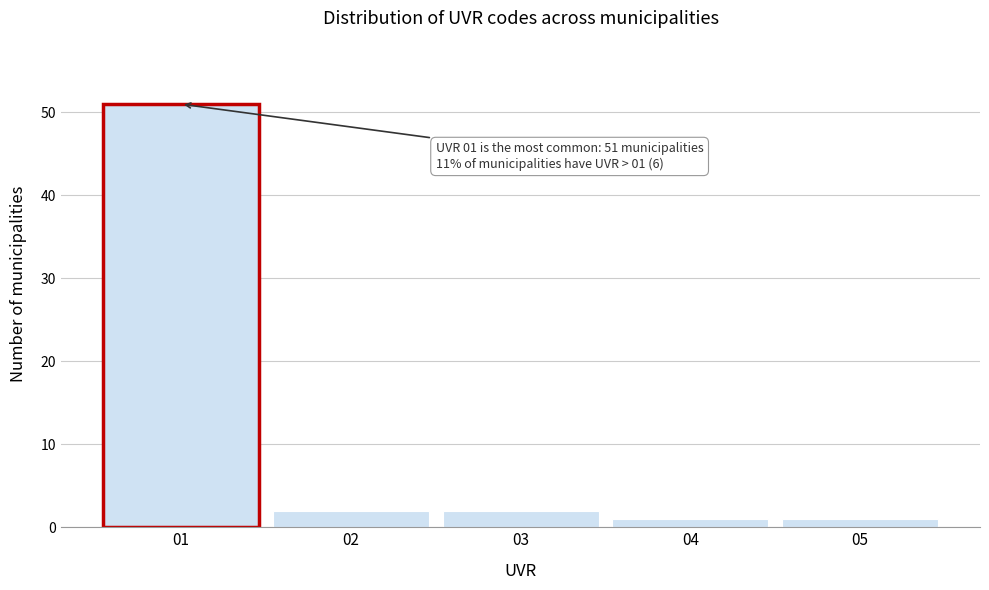

Over which range of the x-axis is the bar tallest?

0.5 to 1.5